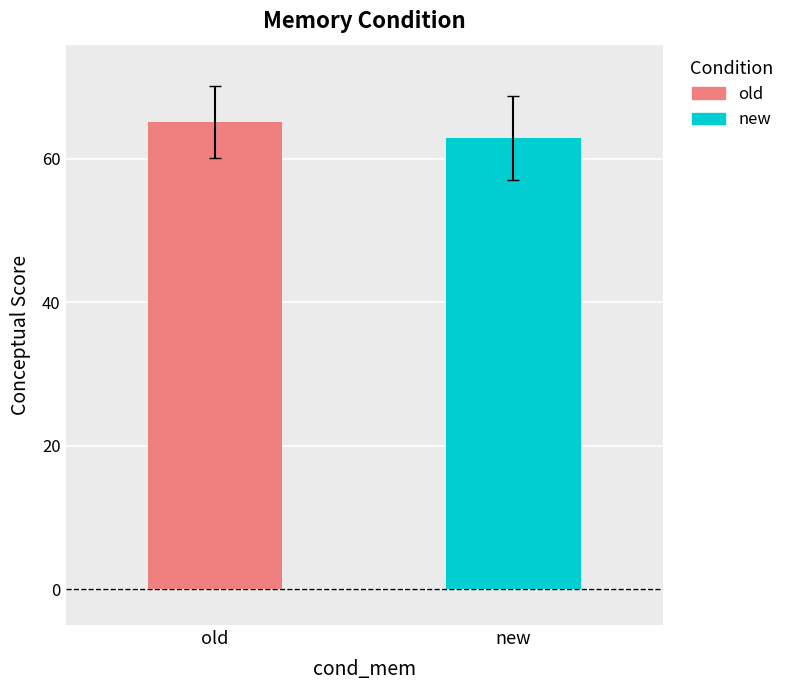

What are all the series names shown in the legend?

old, new